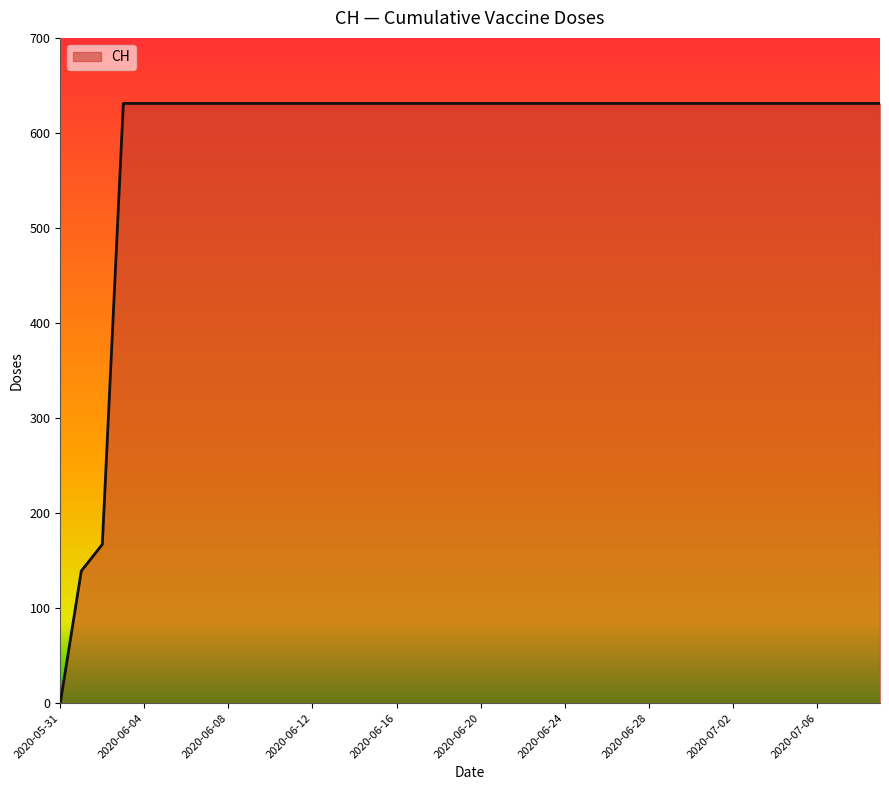

What is the difference between the maximum and minimum values?

631